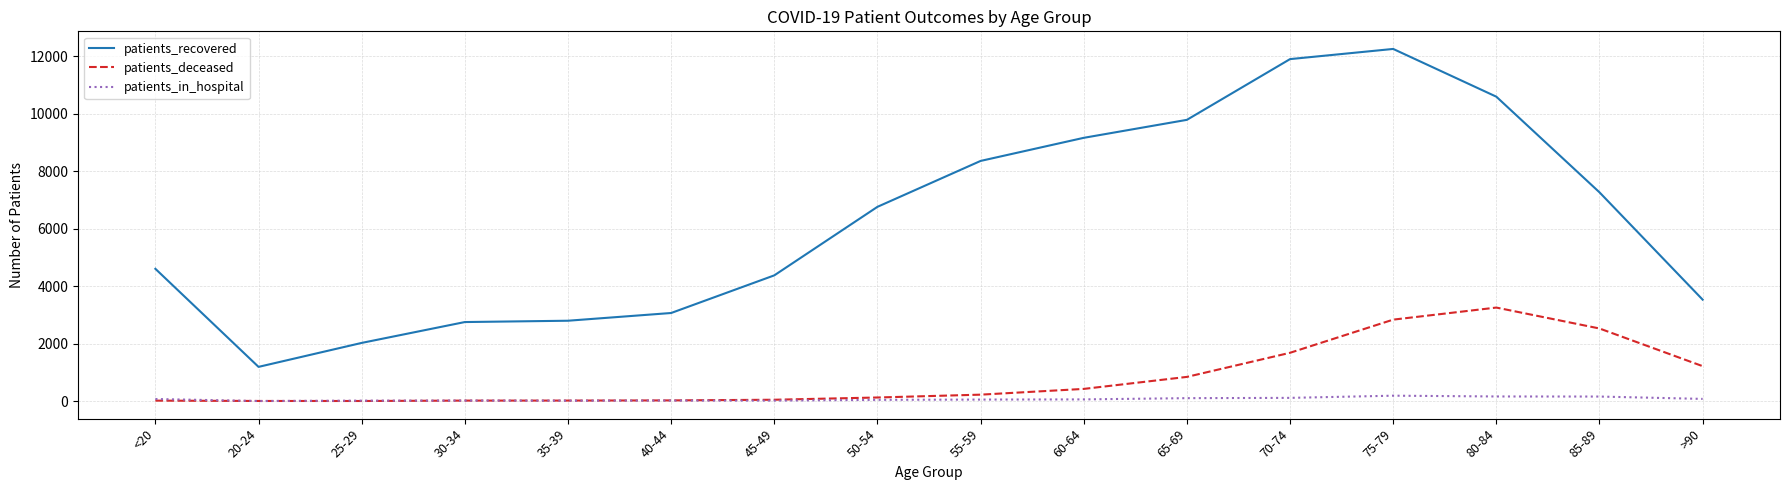

Which category has the lowest value in the patients_recovered series?

20-24